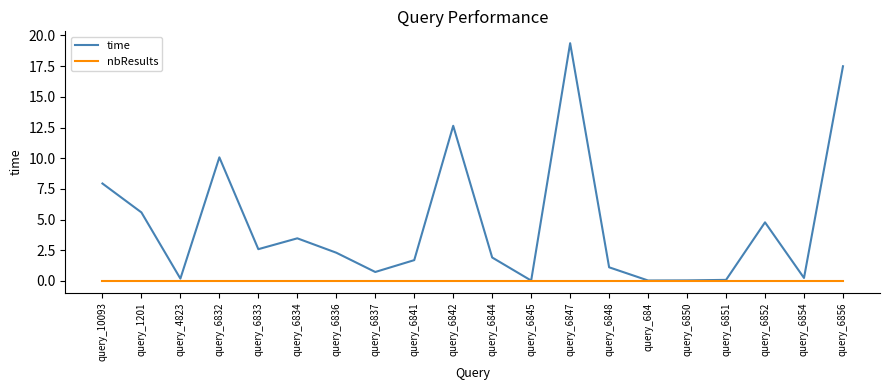

Which series changed the most between query_1201 and query_6856?

time